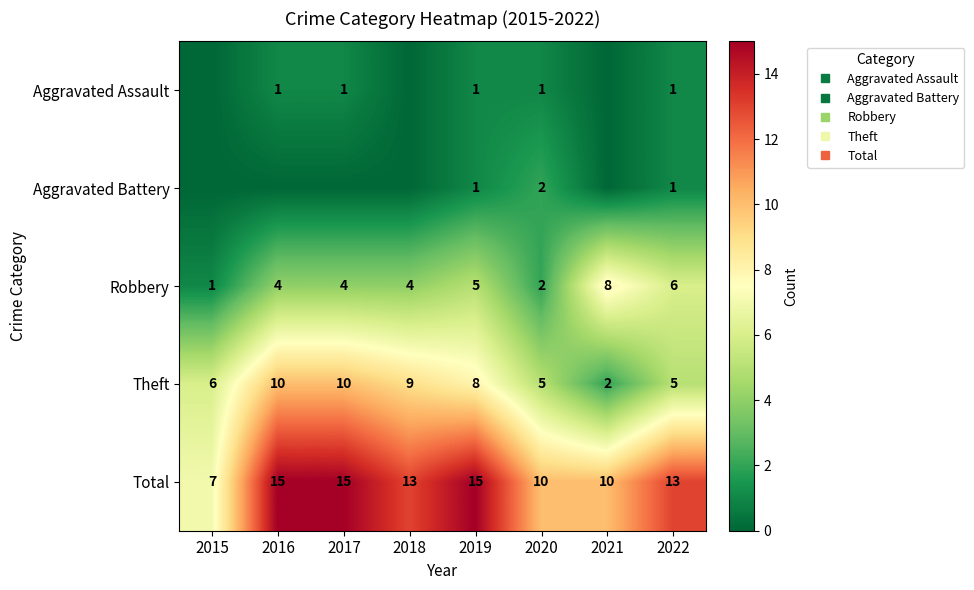

The Aggravated Battery series shows 1 at 2021. True or false?

False